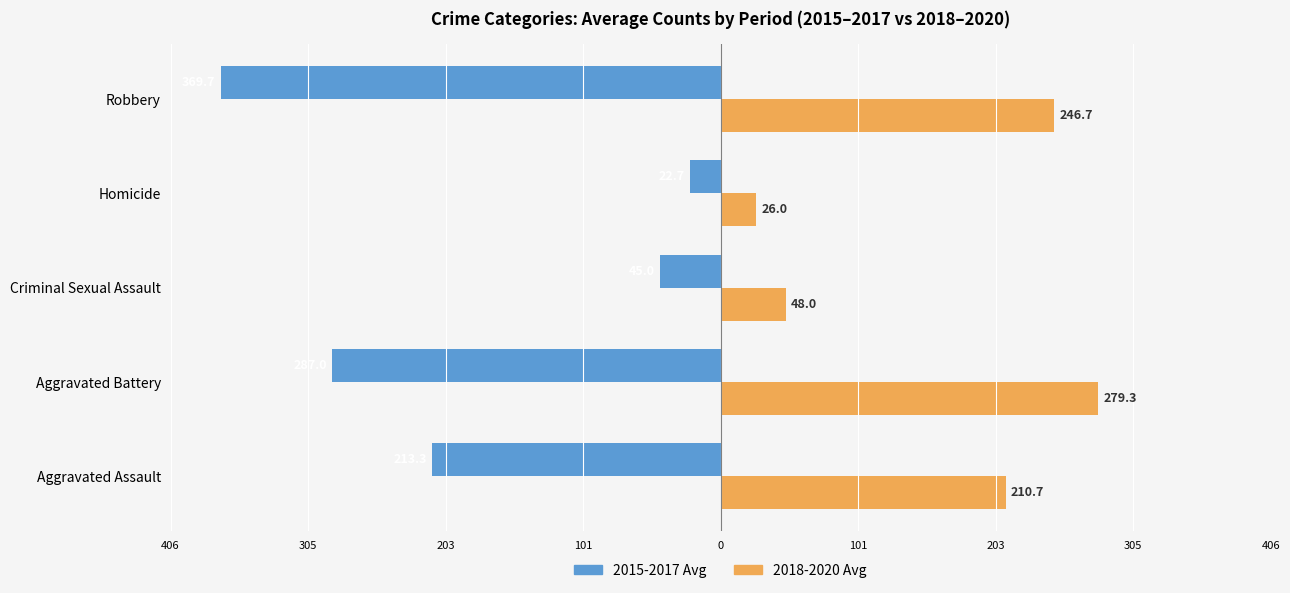

What are all the series names shown in the legend?

2015-2017 Avg, 2018-2020 Avg